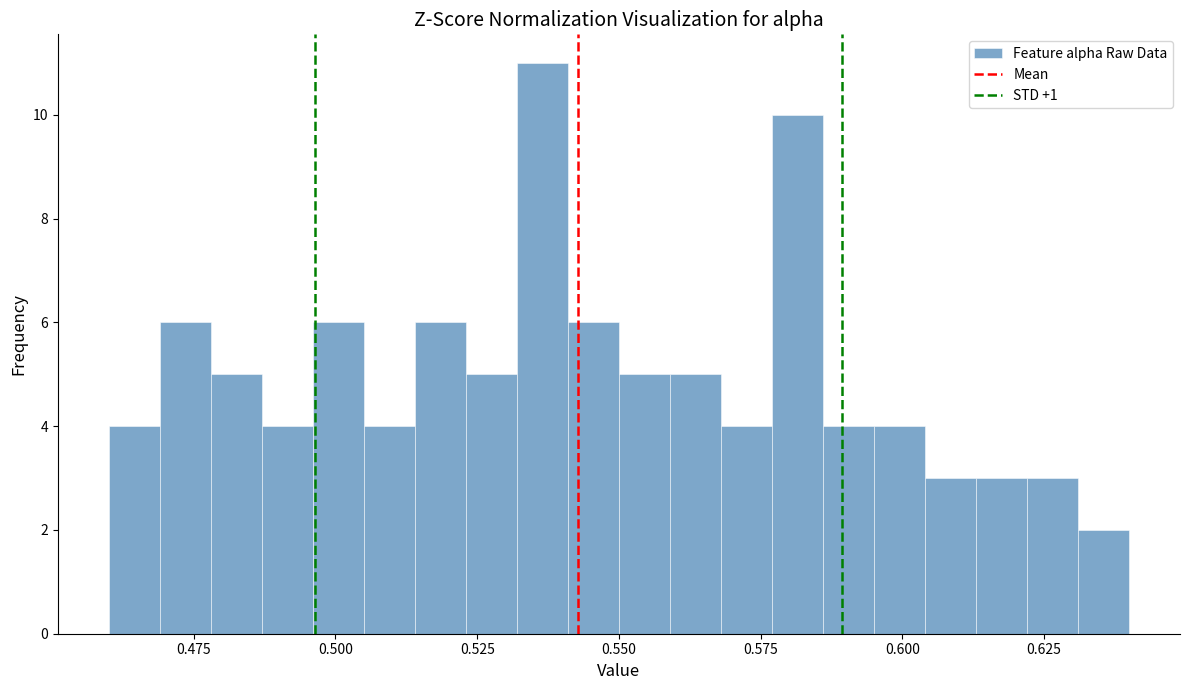

Around what value on the x-axis is the tallest bar? Give the approximate position of its centre, as read against the axis.

0.535